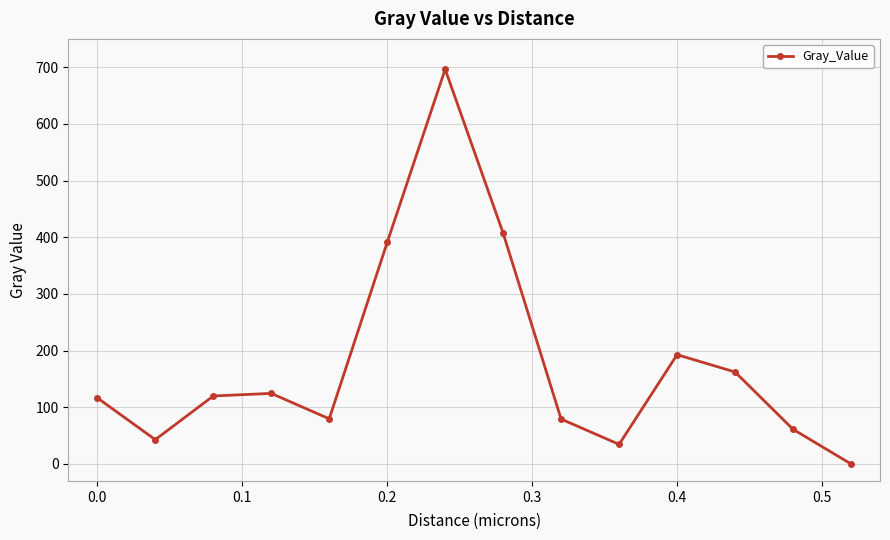

How many lines are shown in the chart?

1